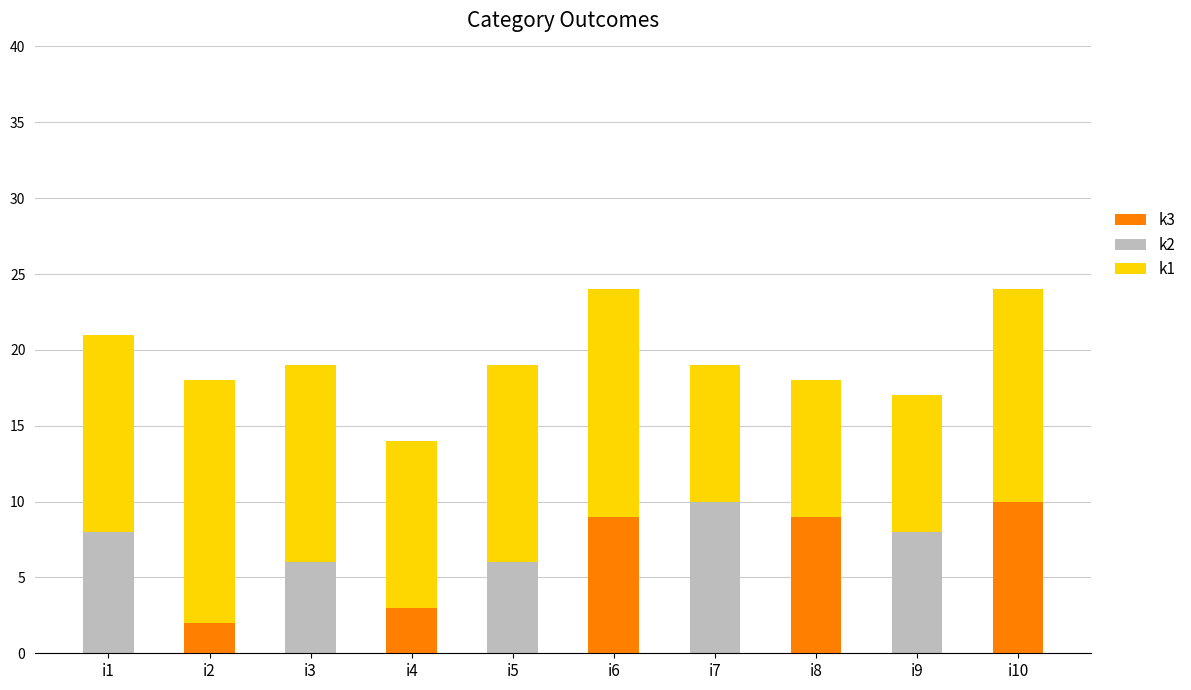

At which label does k3 reach its peak?

i10